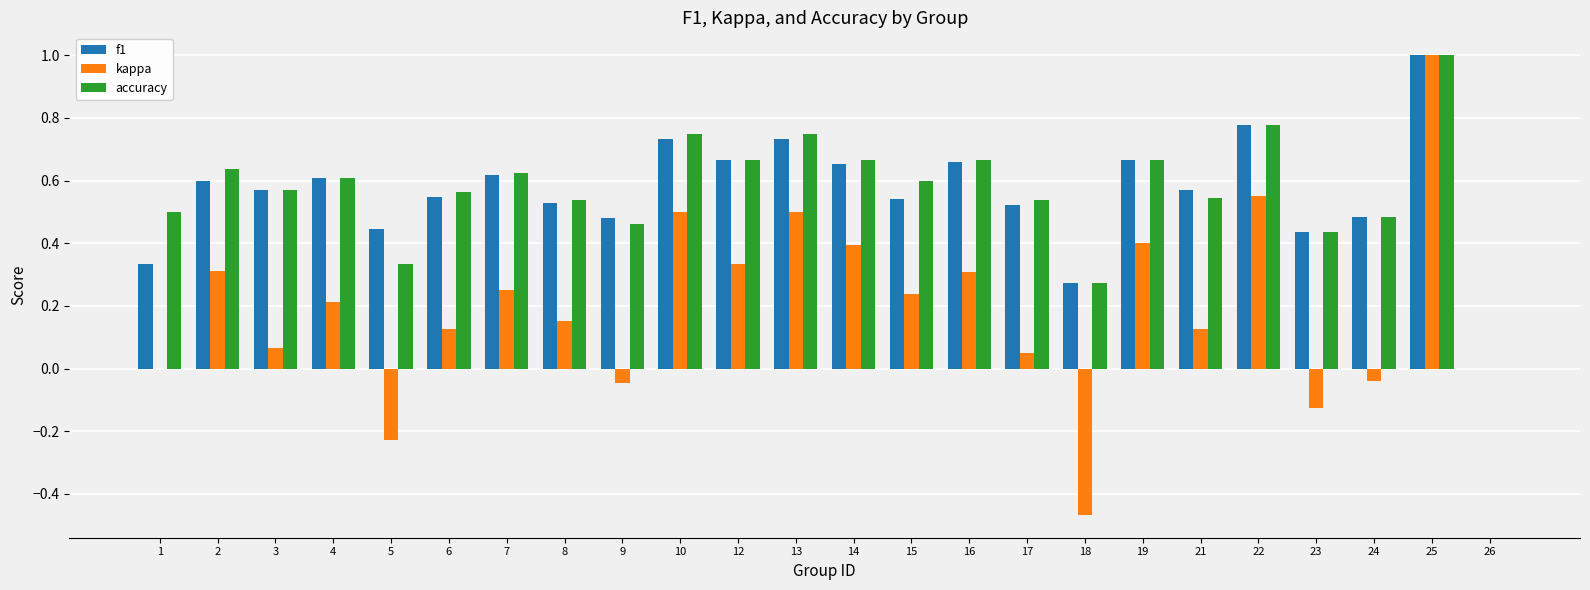

What is the maximum value shown in the chart?

1.0